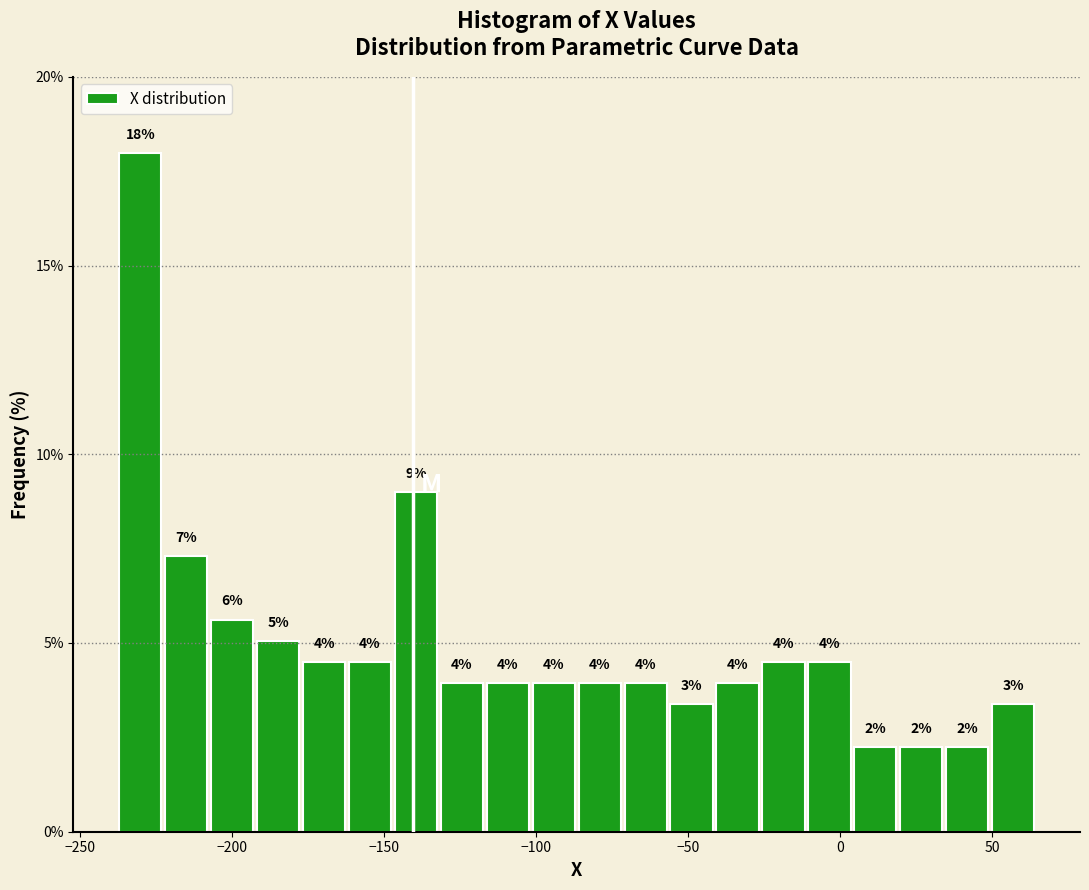

Around what value on the x-axis is the tallest bar? Give the approximate position of its centre, as read against the axis.

-230